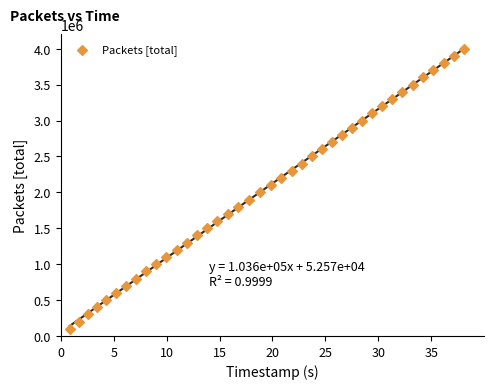

What is the range of Y values (max minus min)?

3900000